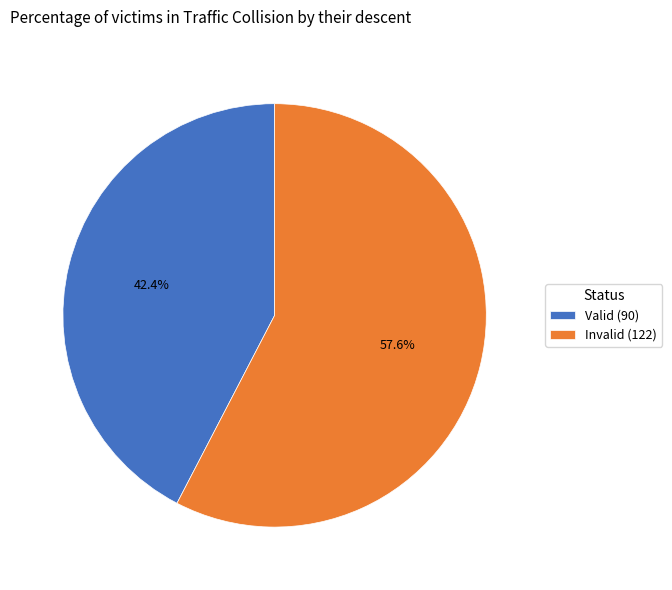

What is the ratio of the value at Invalid (122) to the value at Valid (90)?

1.4